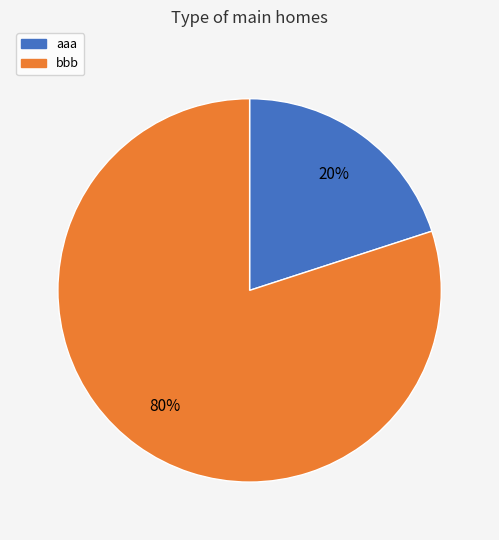

To the nearest percent, what is the combined percentage of aaa and bbb?

100%